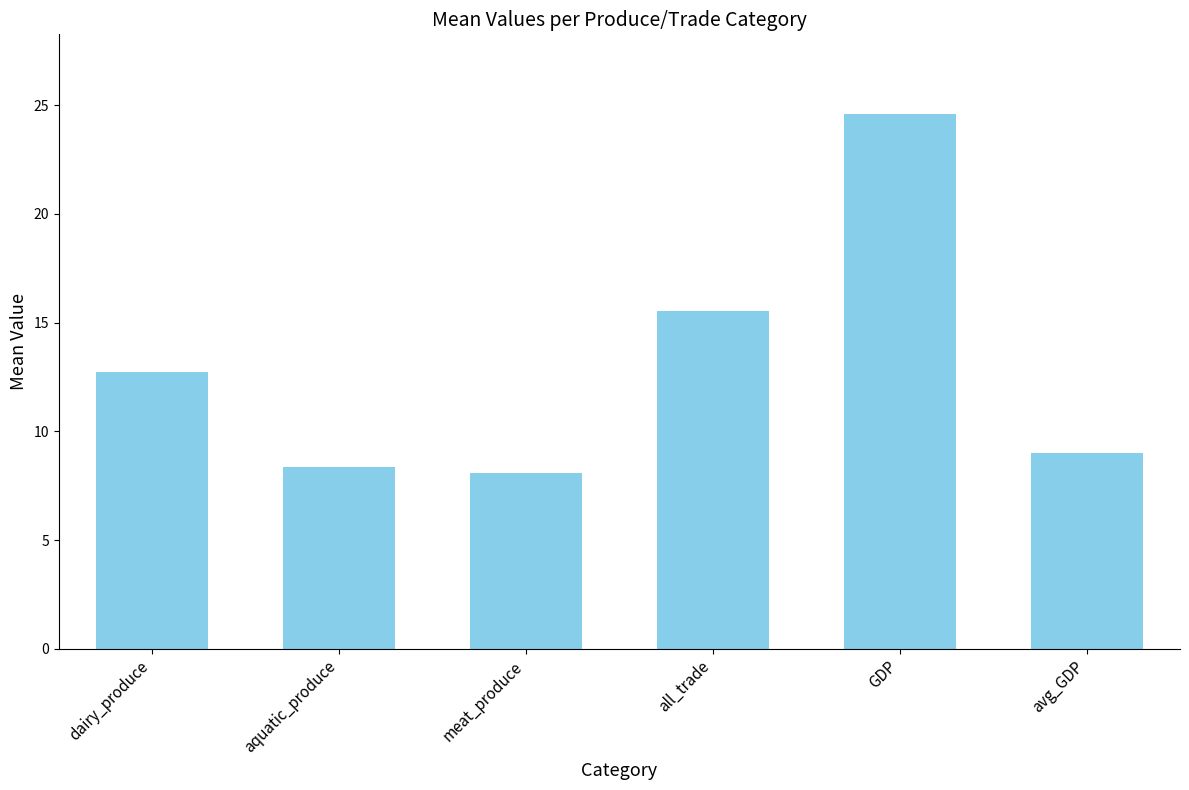

Rank the categories by value from highest to lowest.

GDP, all_trade, dairy_produce, avg_GDP, aquatic_produce, meat_produce